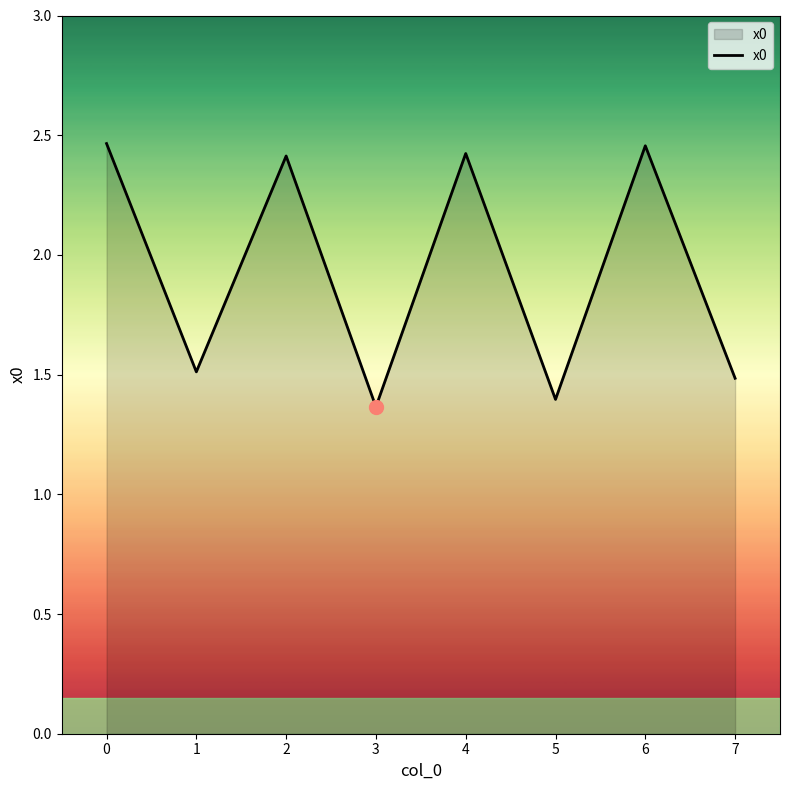

True or false: the data shows 3.2 at 6.

False